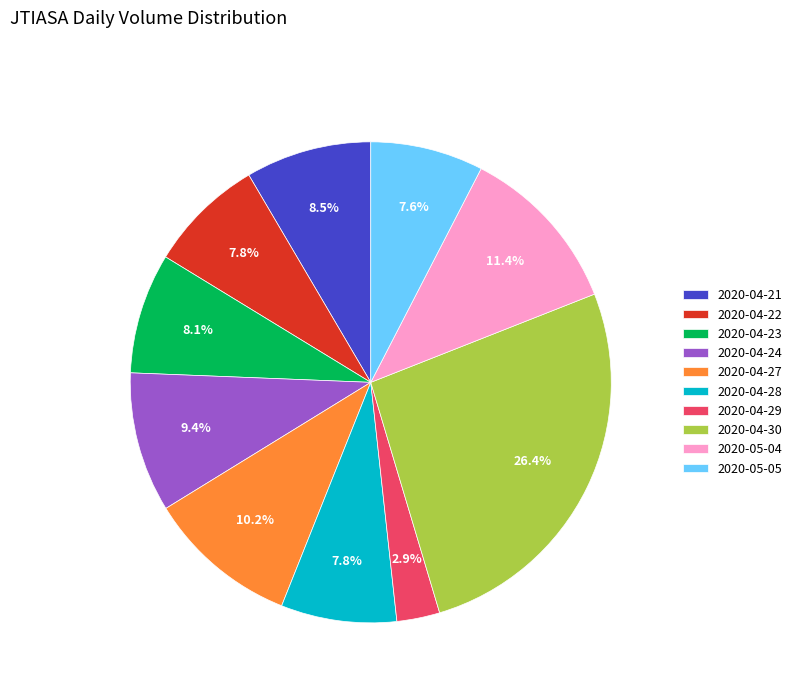

What percentage is the 2020-04-29 slice, to the nearest percent?

3%